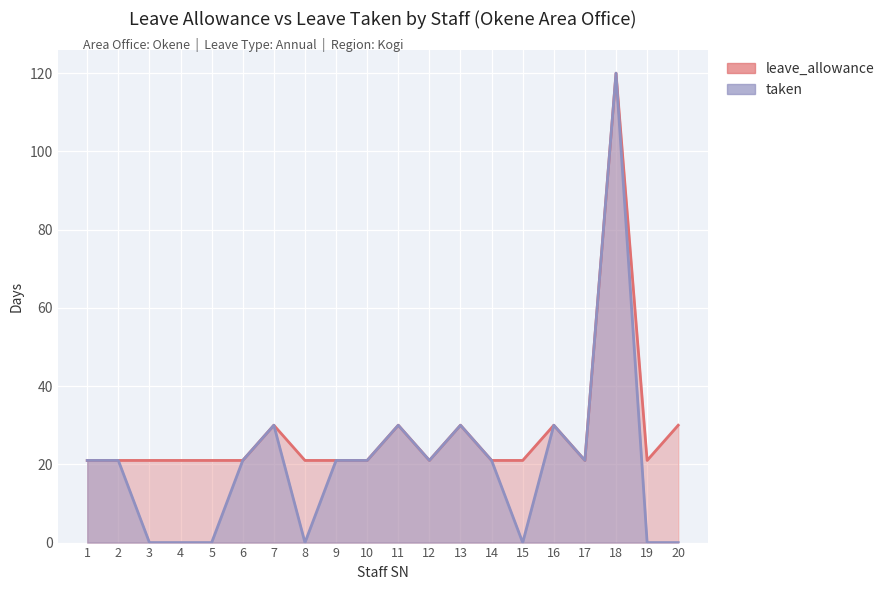

At which category does the chart reach its peak across all series?

18